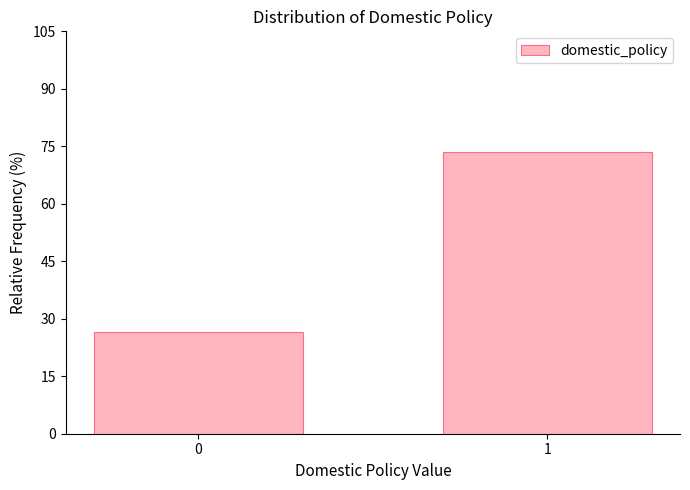

Reading left to right, extract all data points from this chart.

0=26.5	1=73.5